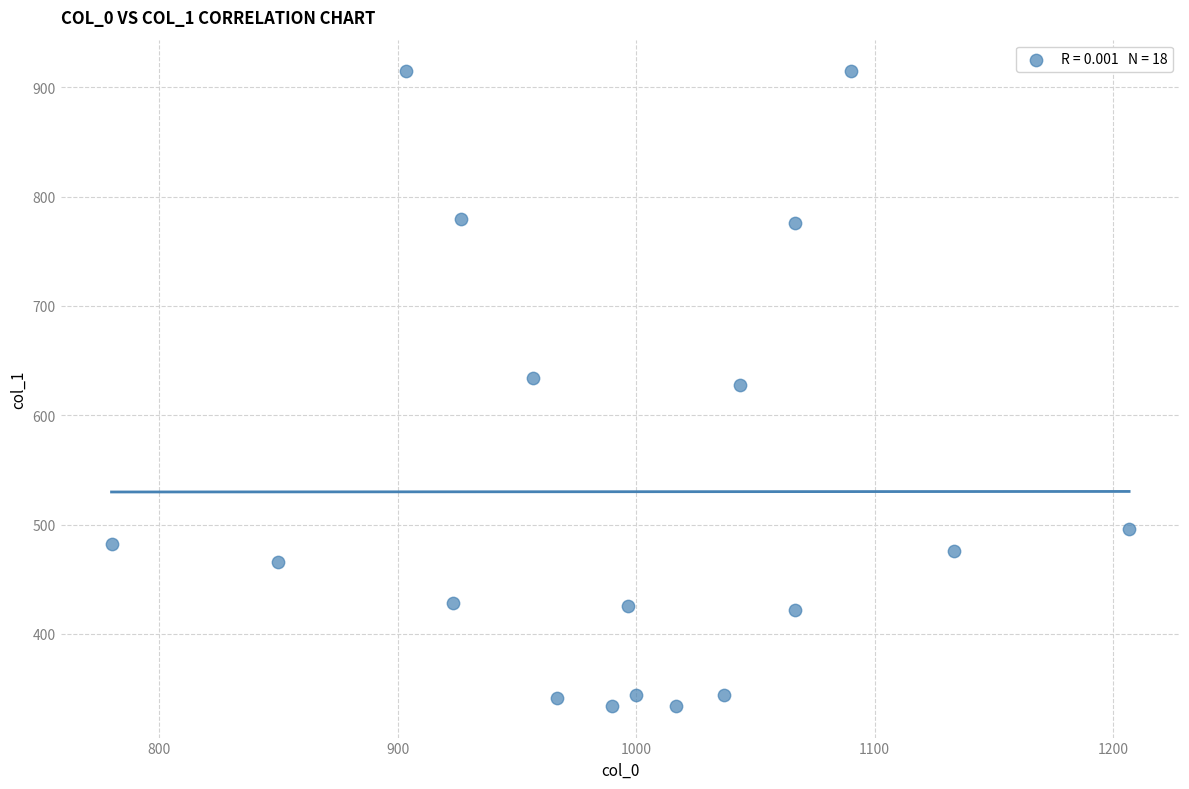

What is the range of X values (max minus min)?

426.7